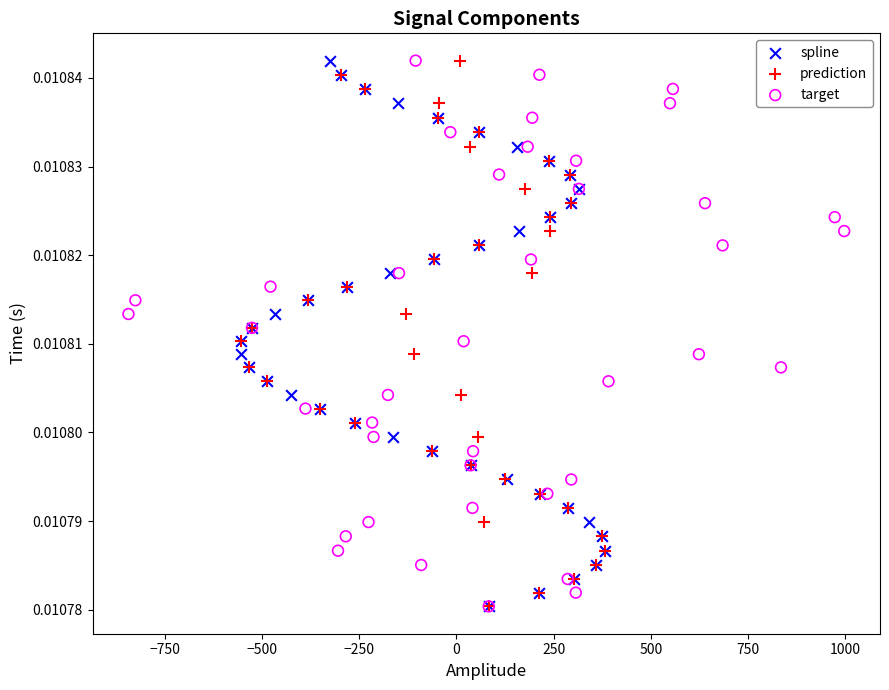

What are all the series names shown in the legend?

spline, prediction, target